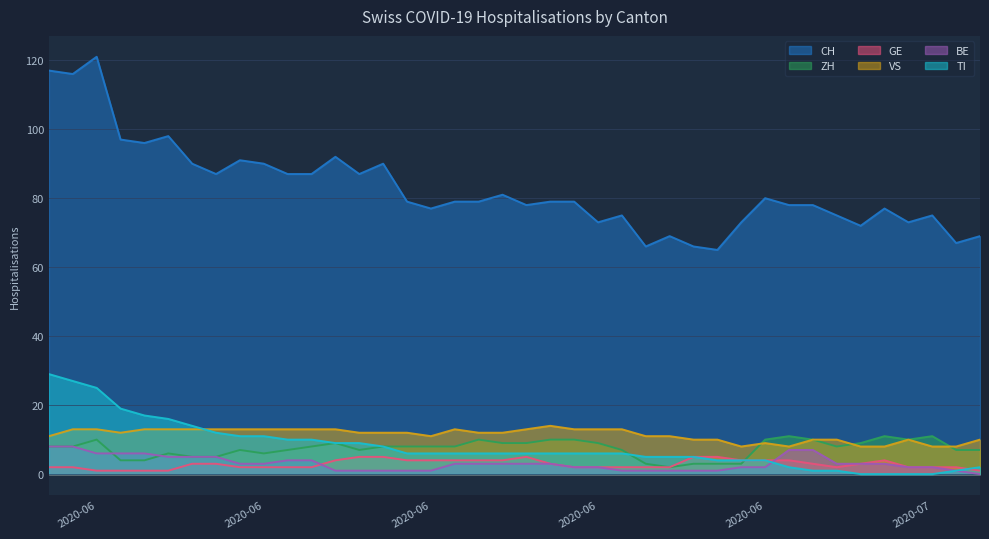

What are all the series names shown in the legend?

CH, ZH, GE, VS, BE, TI